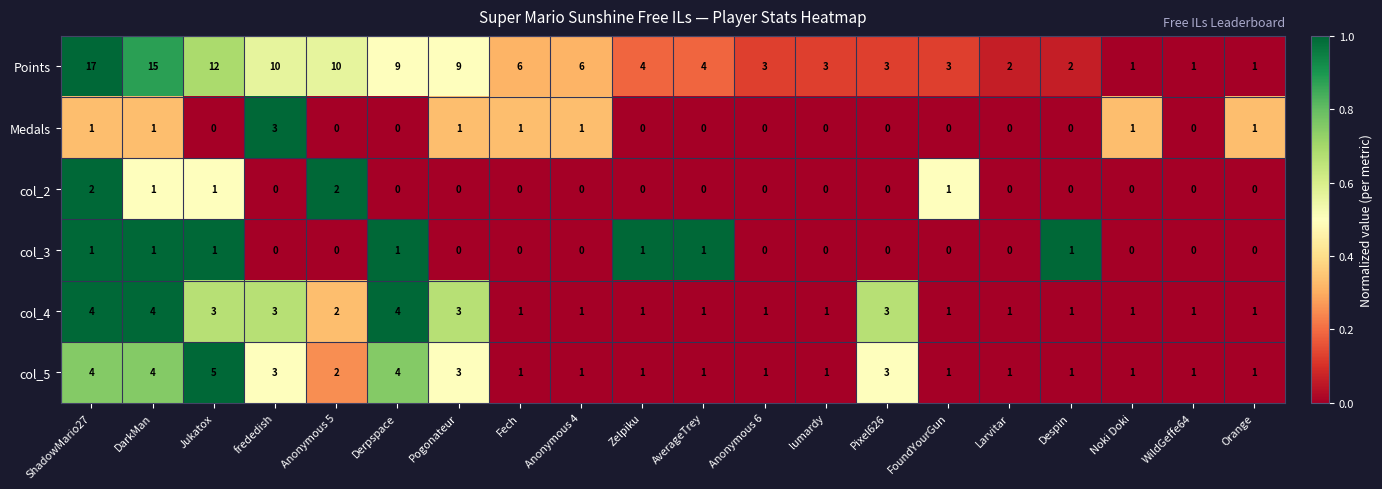

What is the sum of all col_5 values?

40